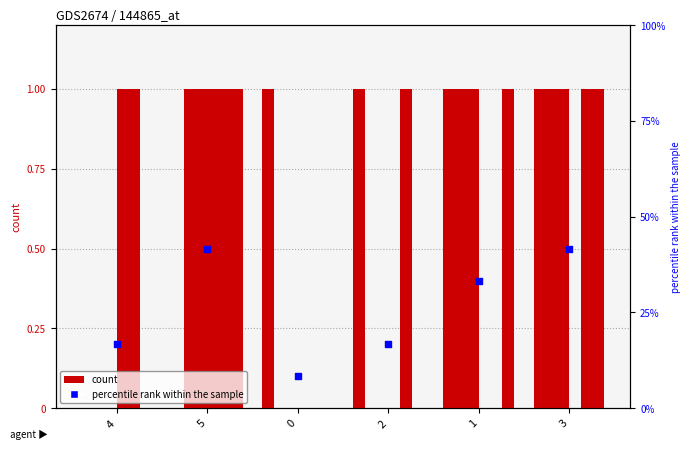

At how many categories does at least one series exceed 0?

6